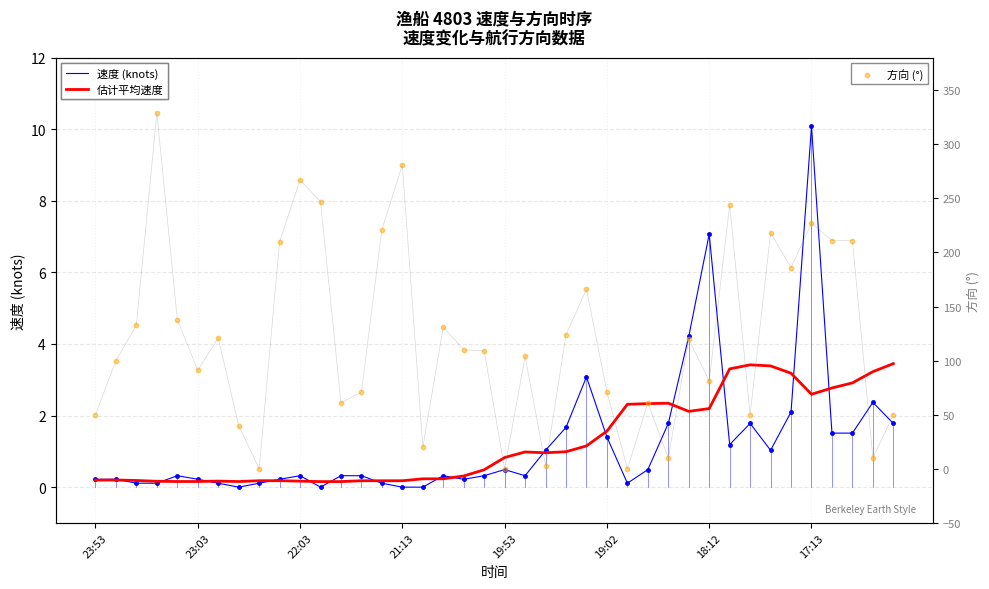

At which category is the sum across all series the highest?

21:13